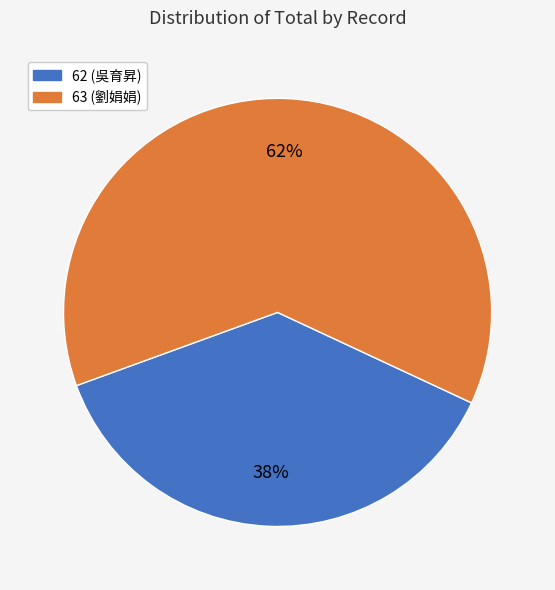

How many segments does this pie chart have?

2